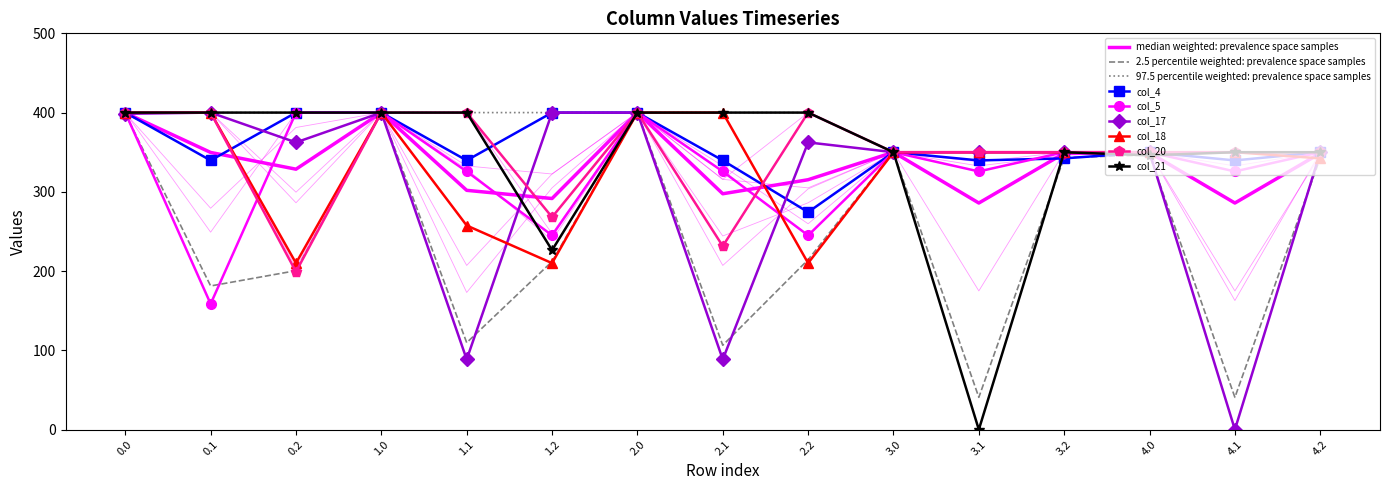

Rank the categories by col_4 value from lowest to highest.

2.2, 0.1, 1.1, 2.1, 3.1, 4.1, 3.2, 3.0, 4.0, 4.2, 0.0, 0.2, 1.0, 1.2, 2.0